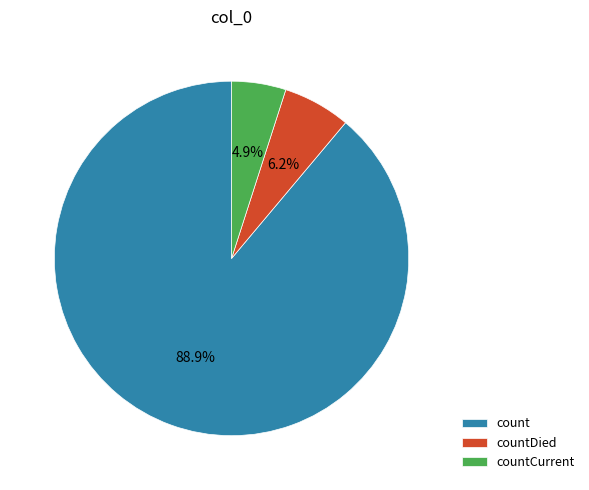

Combined, do countCurrent and countDied account for over 50%?

No